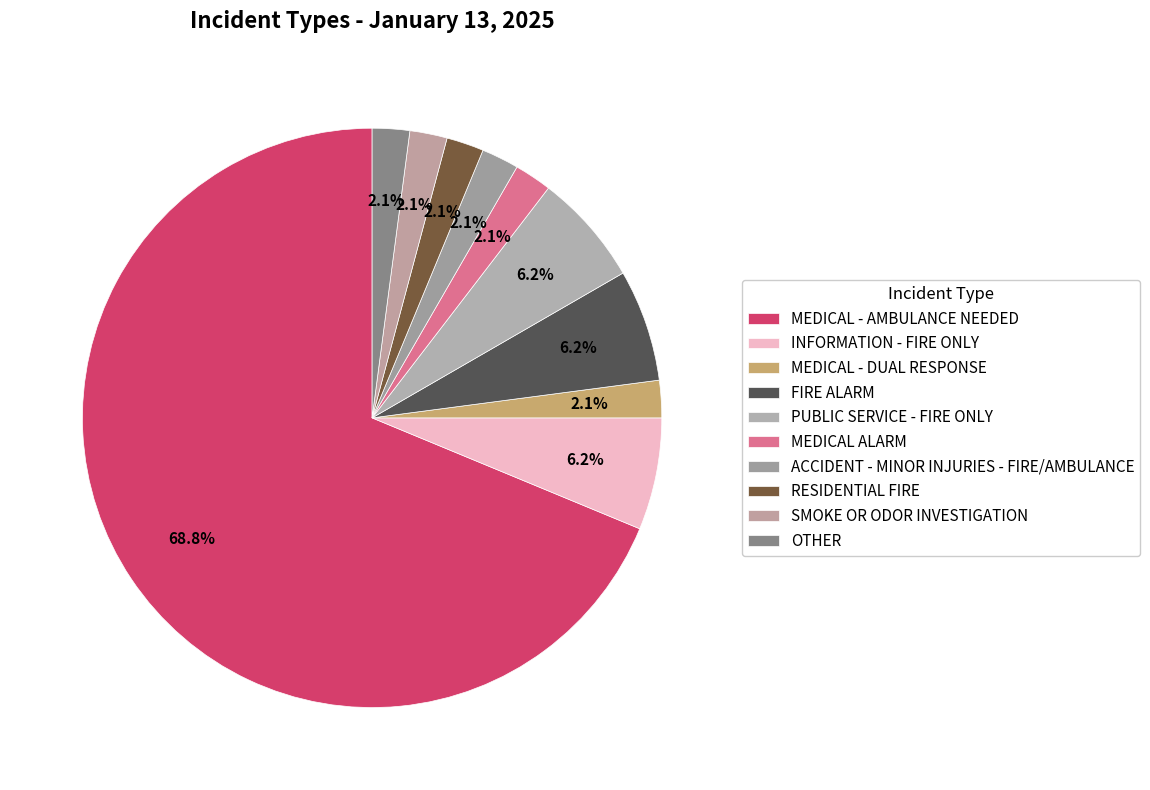

Rank the categories by value from highest to lowest.

MEDICAL - AMBULANCE NEEDED, INFORMATION - FIRE ONLY, FIRE ALARM, PUBLIC SERVICE - FIRE ONLY, MEDICAL - DUAL RESPONSE, MEDICAL ALARM, ACCIDENT - MINOR INJURIES - FIRE/AMBULANCE, RESIDENTIAL FIRE, SMOKE OR ODOR INVESTIGATION, OTHER